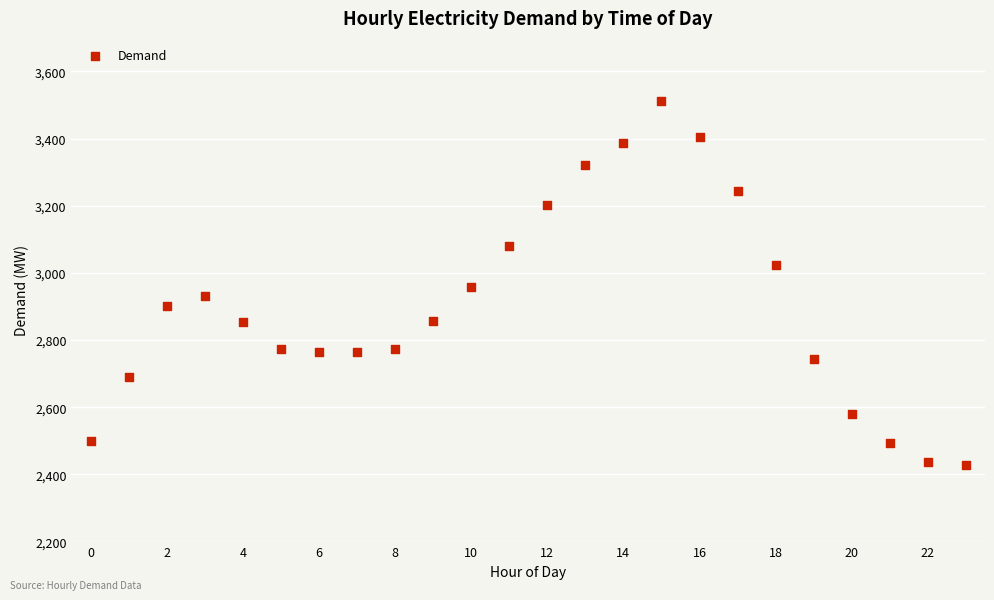

What is the range of Y values (max minus min)?

1084